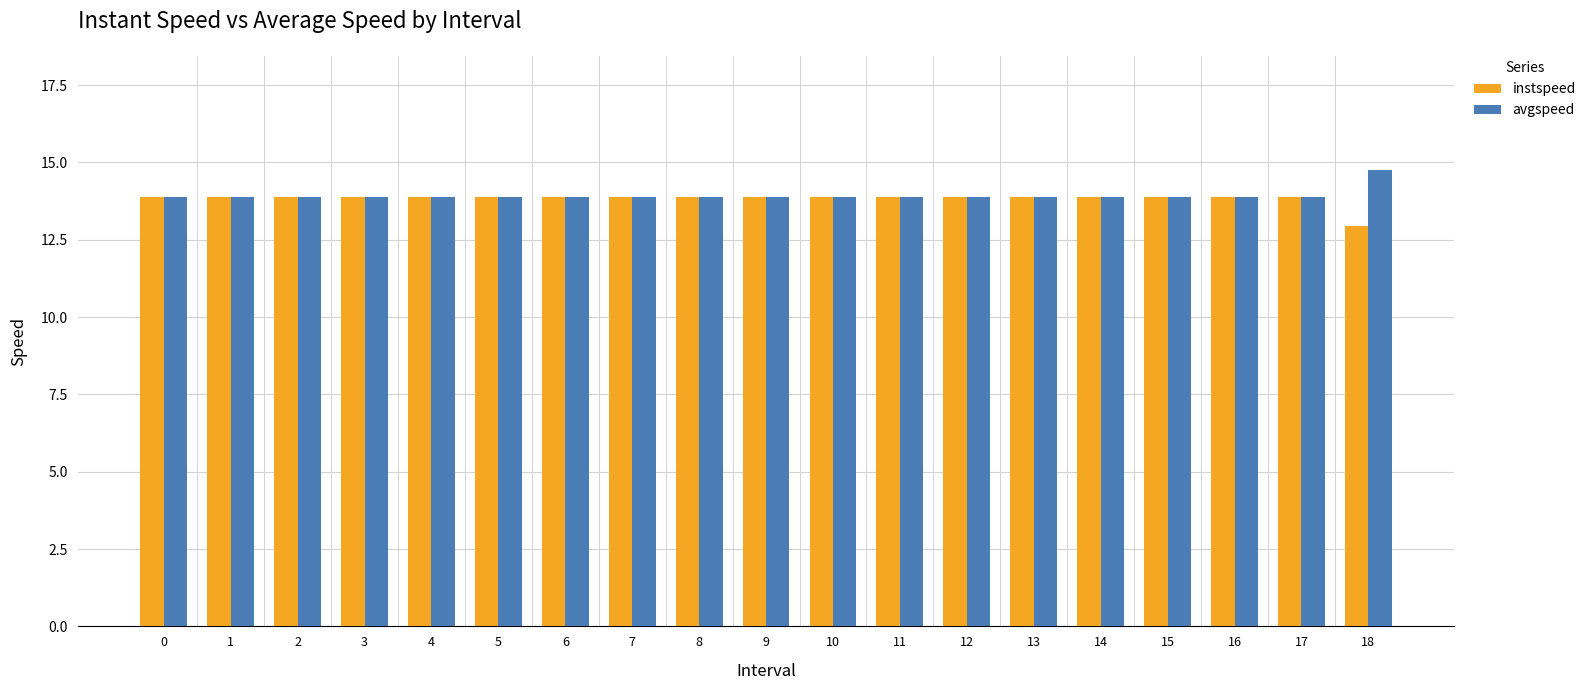

At which category does the chart reach its minimum across all series?

18